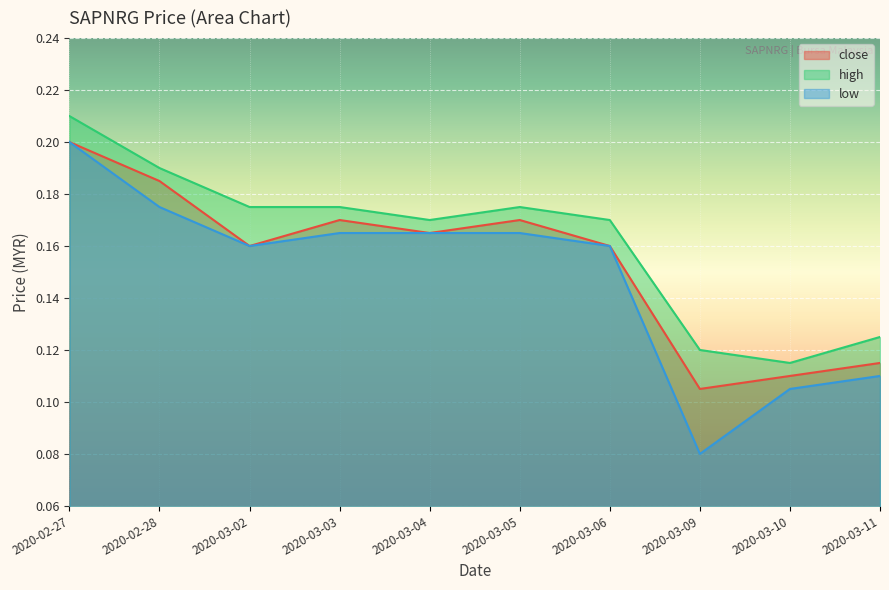

True or false: close and high cross at least once.

False